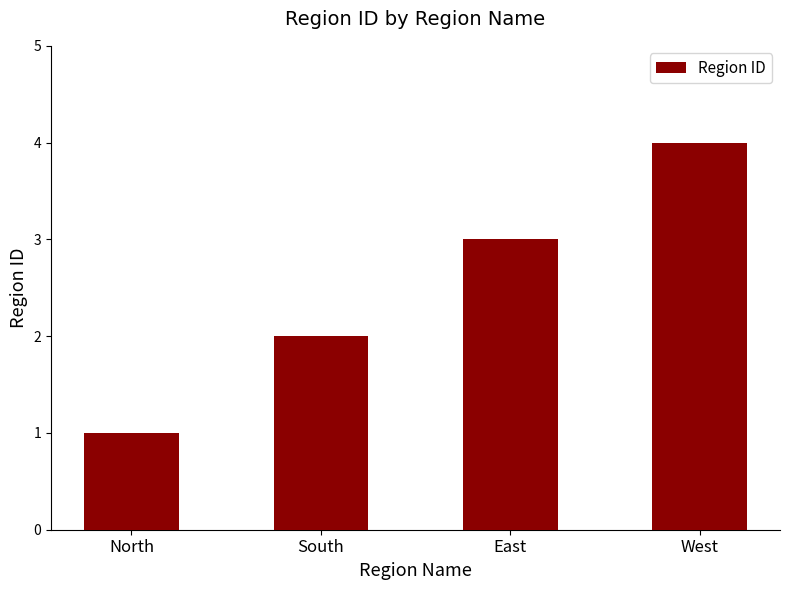

What is the label of the 4th bar from the left?

West